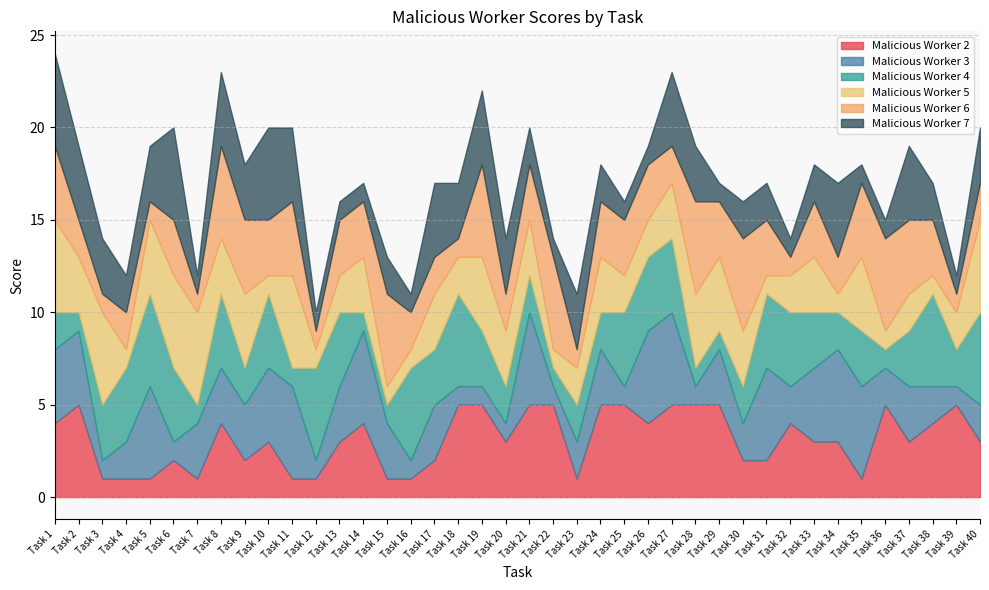

Between Task 10 and Task 22, which is larger?

Task 22